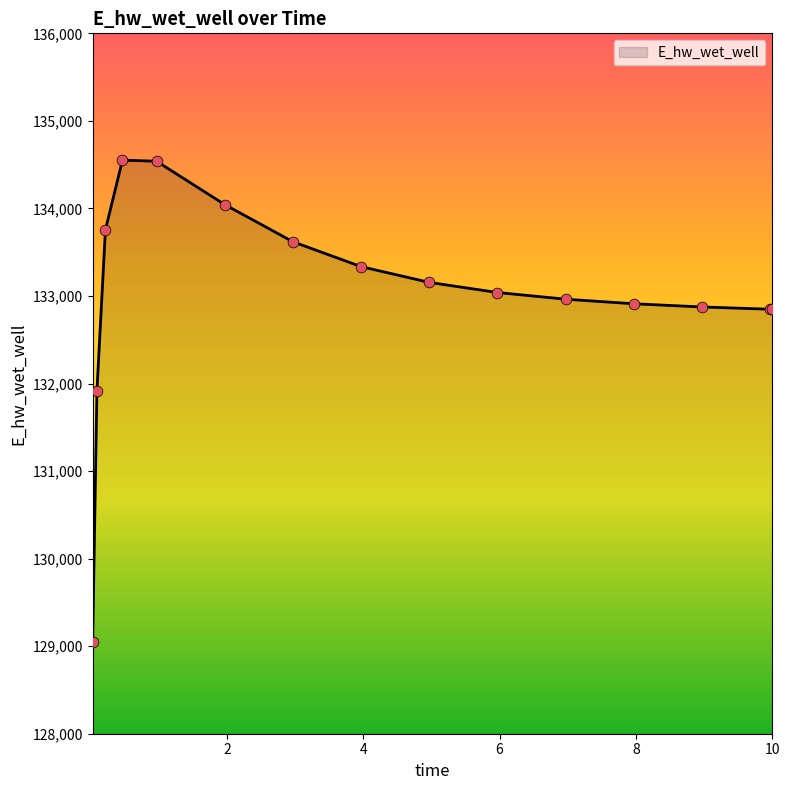

What is the difference between the maximum and minimum values?

5509.9